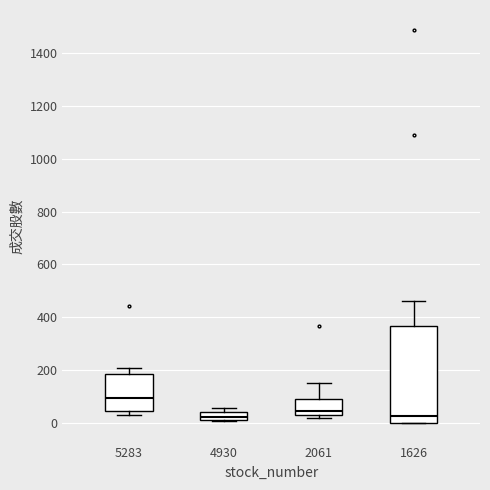

Reading left to right, read every box against the y-axis: the position of its median line, the range the box covers, and the ends of its whiskers. The values are not printed on the chart, so give them approximately, as read against the axis.

5283: median 100, box 40 to 180, whiskers 40 (just below the box's lower edge) to 200
4930: median 20 (inside the box), box 20 to 40, whiskers 0 to 60
2061: median 40, box 20 to 100, whiskers 20 (just below the box's lower edge) to 160
1626: median 20, box 0 to 360, whiskers 0 to 460